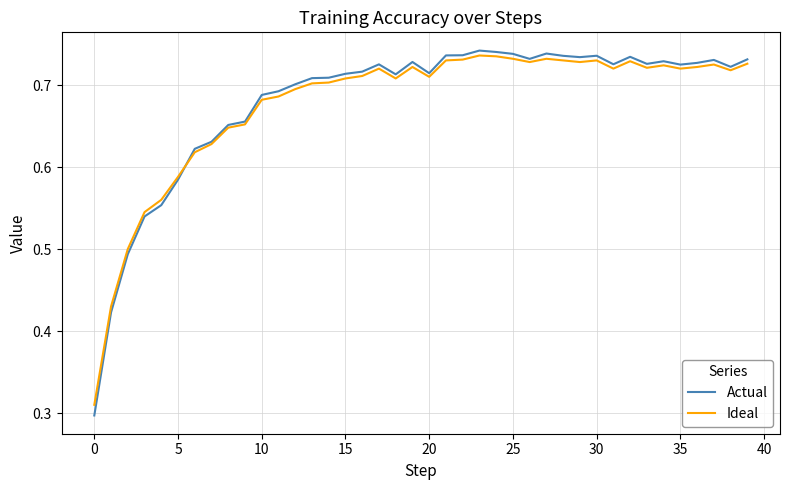

Which series has the largest range (max minus min)?

Actual